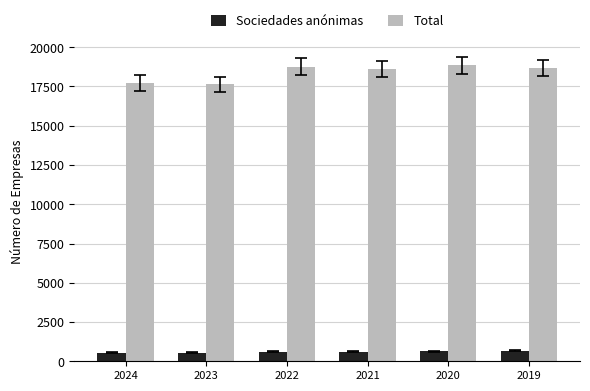

What is the spread (max minus min) of values at 2023?

17081